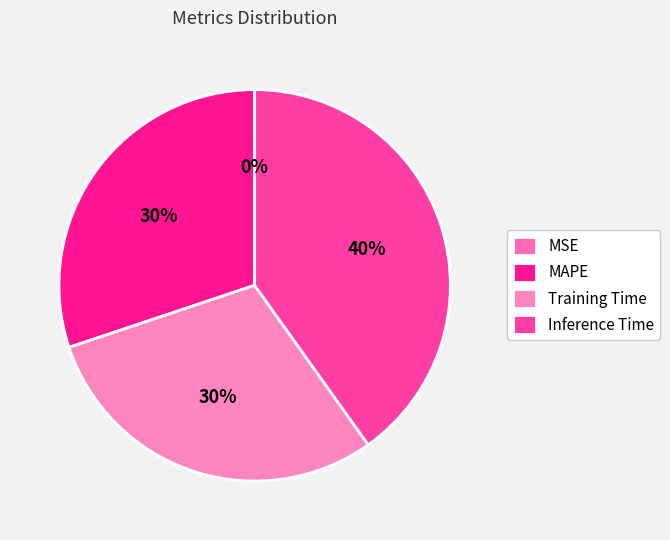

Is there any slice that represents more than half of the pie?

No